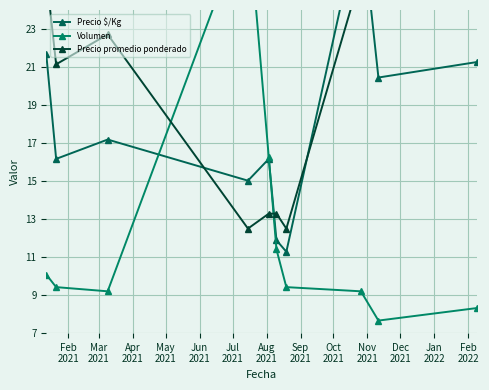

How many data points in Volumen are above 9?

8